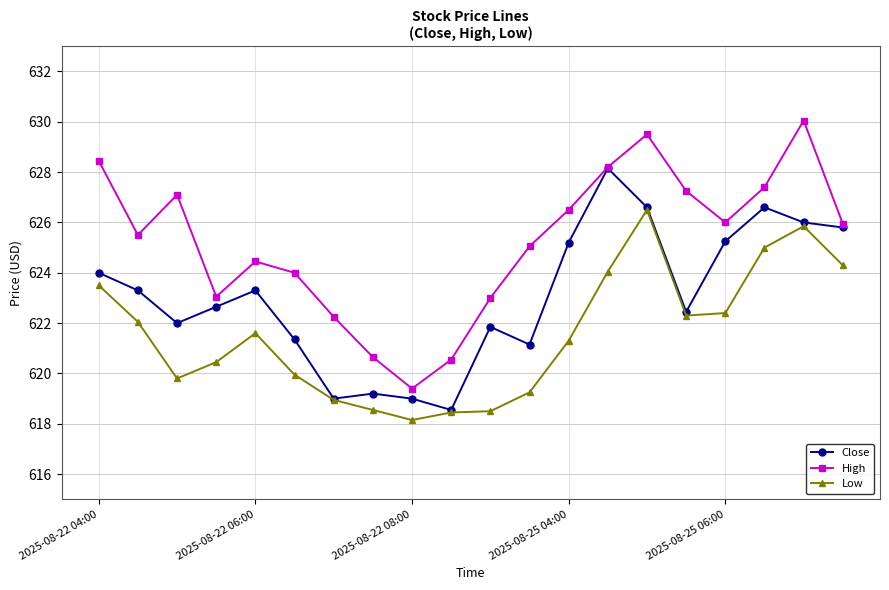

What is the maximum value for Low?

626.5